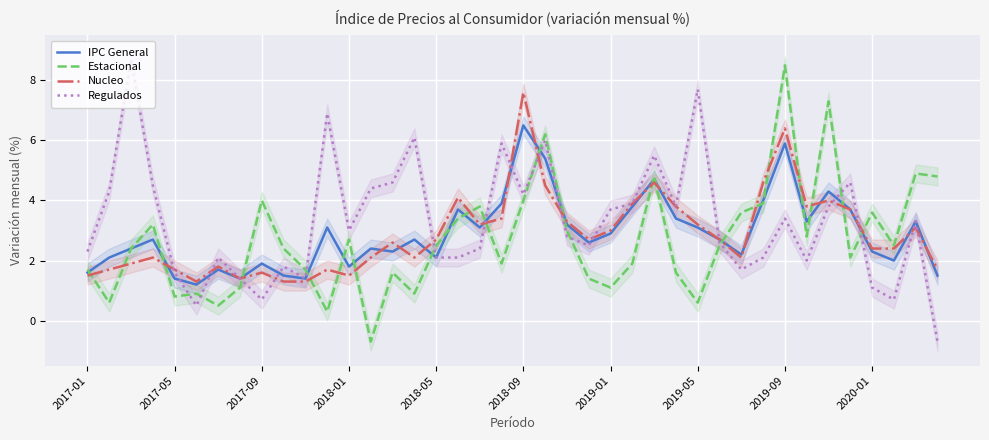

Between 21 and 38, which series saw the biggest shift?

Regulados